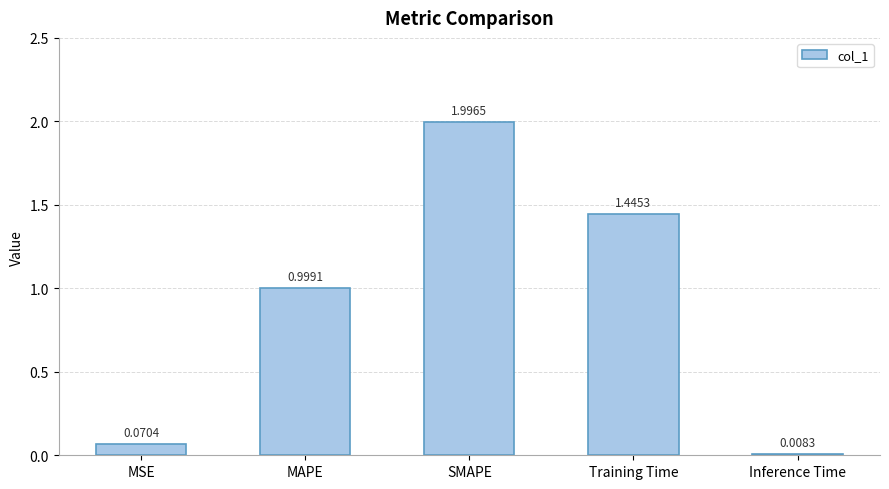

At which label is the value closest to 1?

MAPE